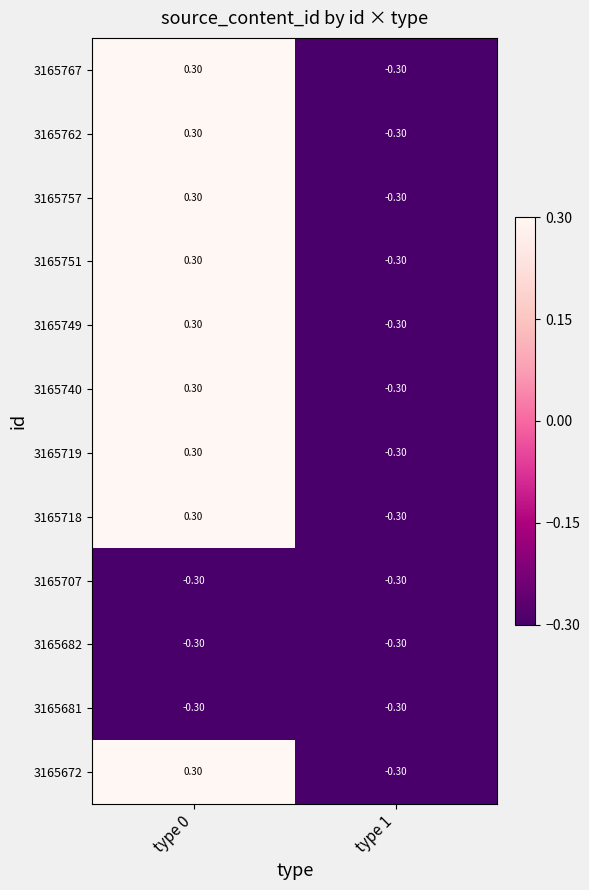

What is the total value across all series at type 1?

-3.6